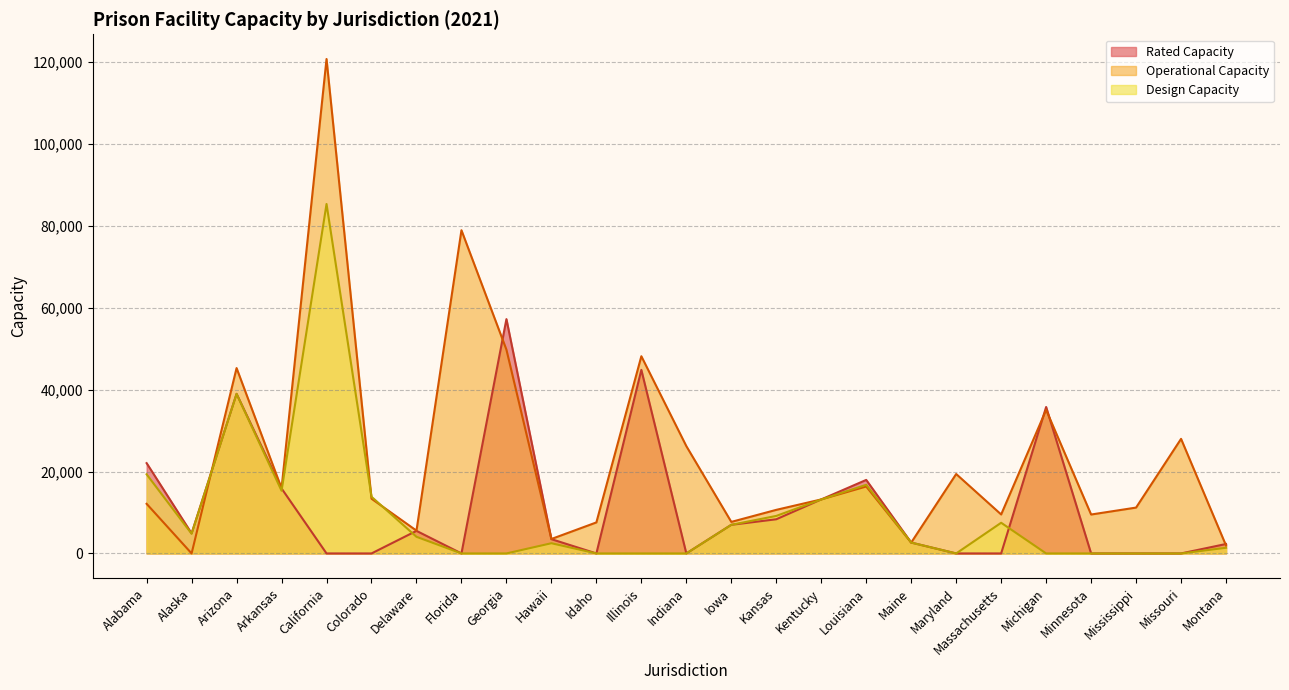

How many values in the Design Capacity series exceed 2651?

12